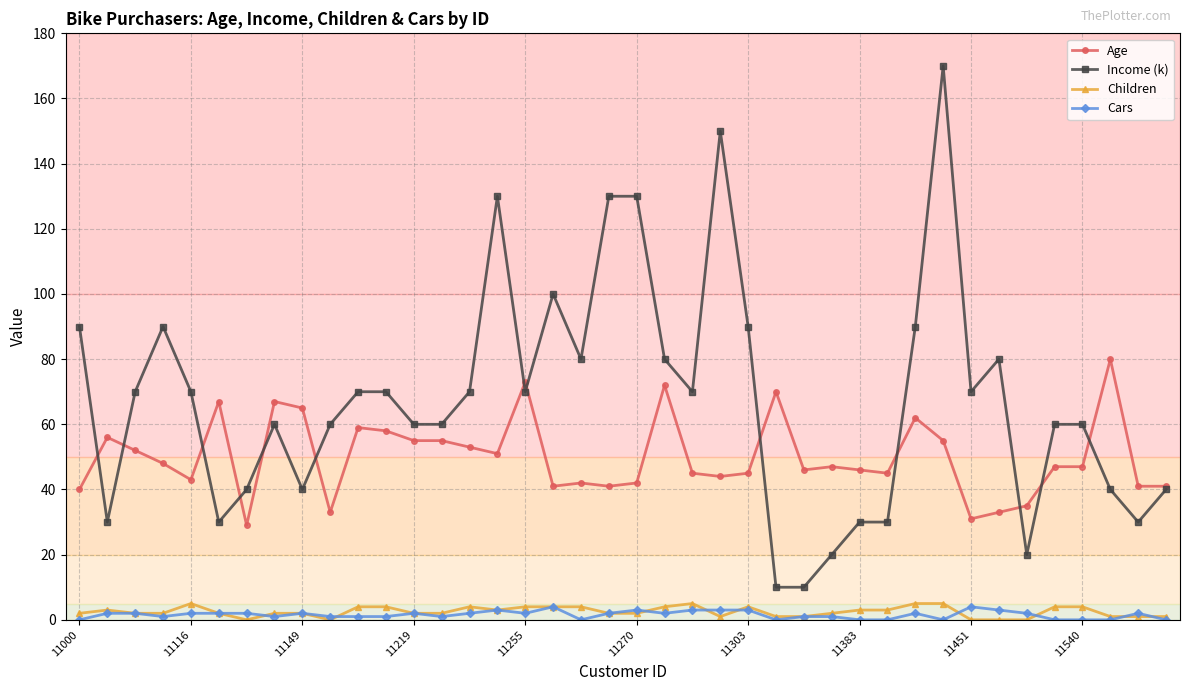

Which series has the largest total across all categories?

Income (k)